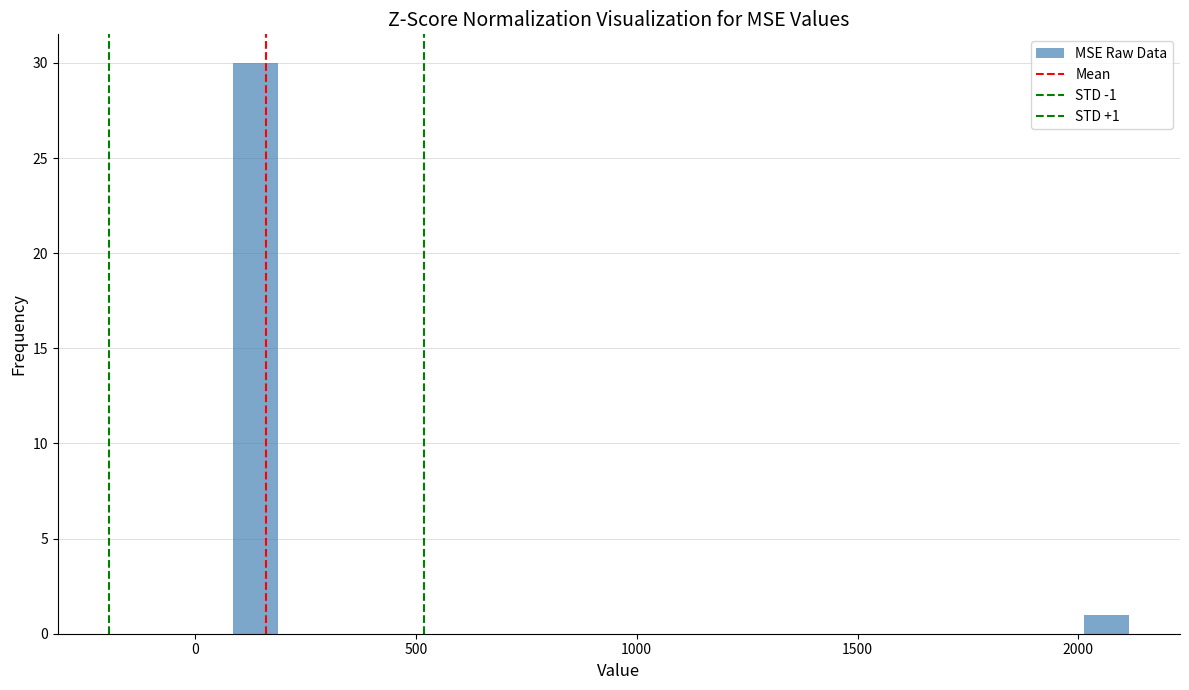

Around what value on the x-axis is the tallest bar? Give the approximate position of its centre, as read against the axis.

150